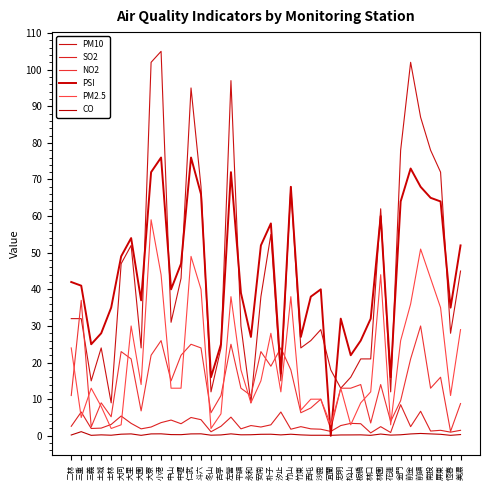

Where is the first local minimum for PM10?

三義